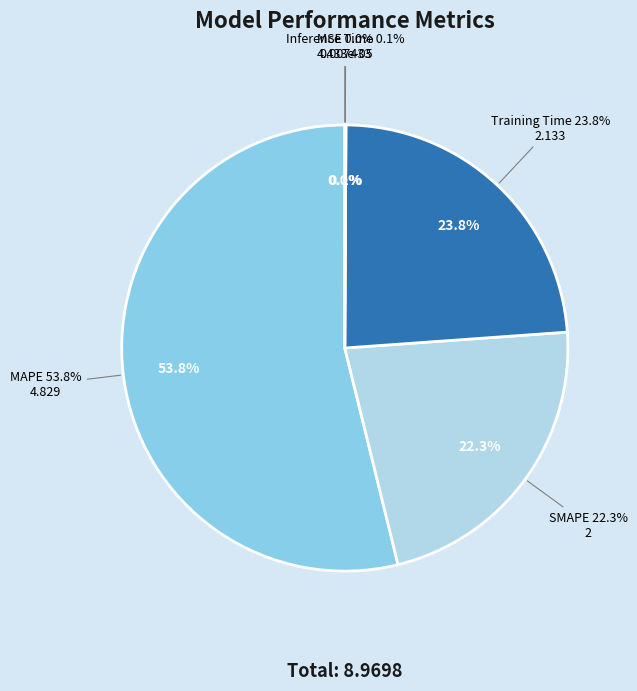

To the nearest percent, what is the difference between the Training Time and Inference Time slice percentages?

24%